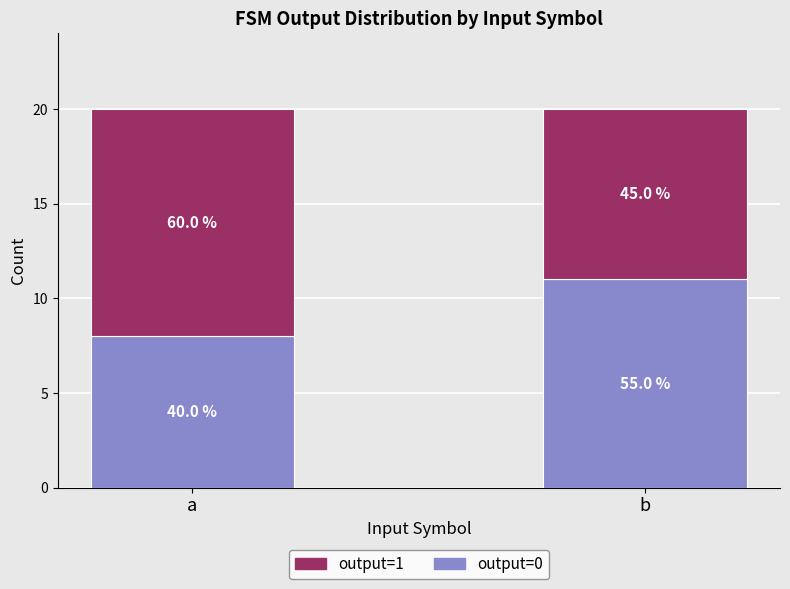

What is the difference between the maximum and minimum values in the output=1 series?

3